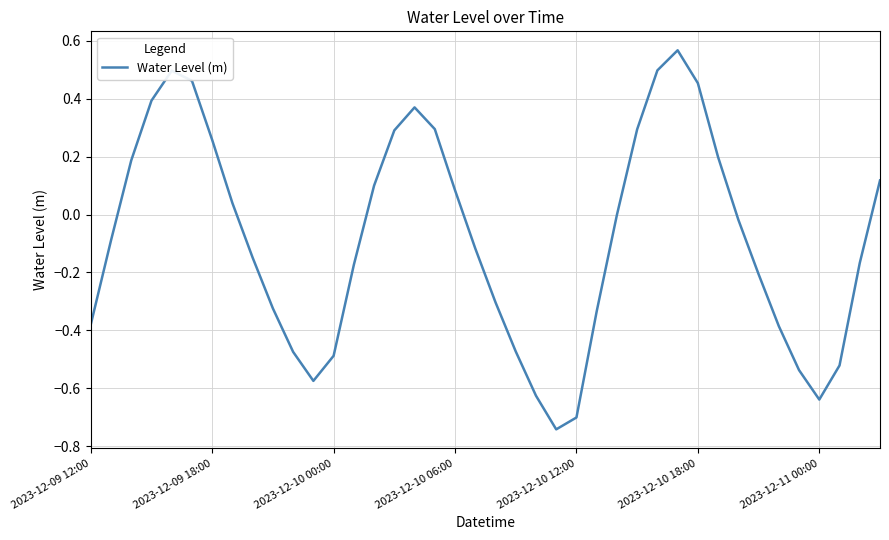

What is the difference between the maximum and minimum values?

1.3